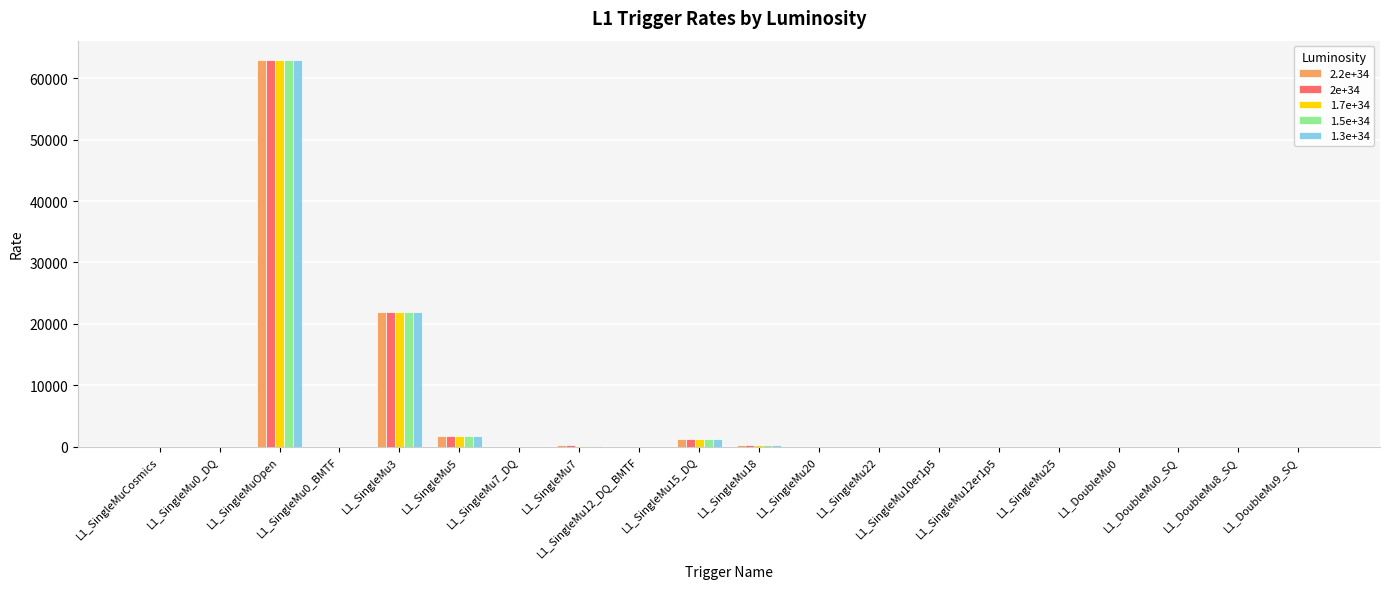

What are all the series names shown in the legend?

2.2e+34, 2e+34, 1.7e+34, 1.5e+34, 1.3e+34